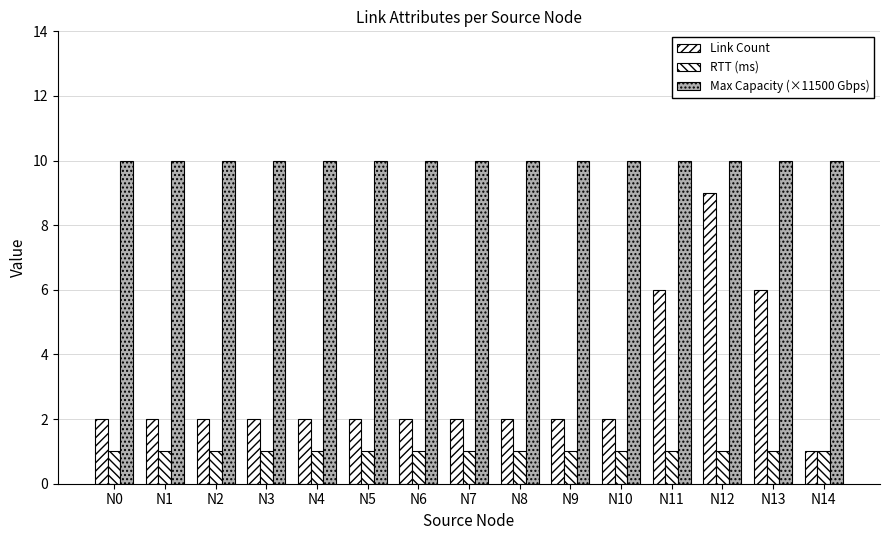

How many bars are there in each group?

3